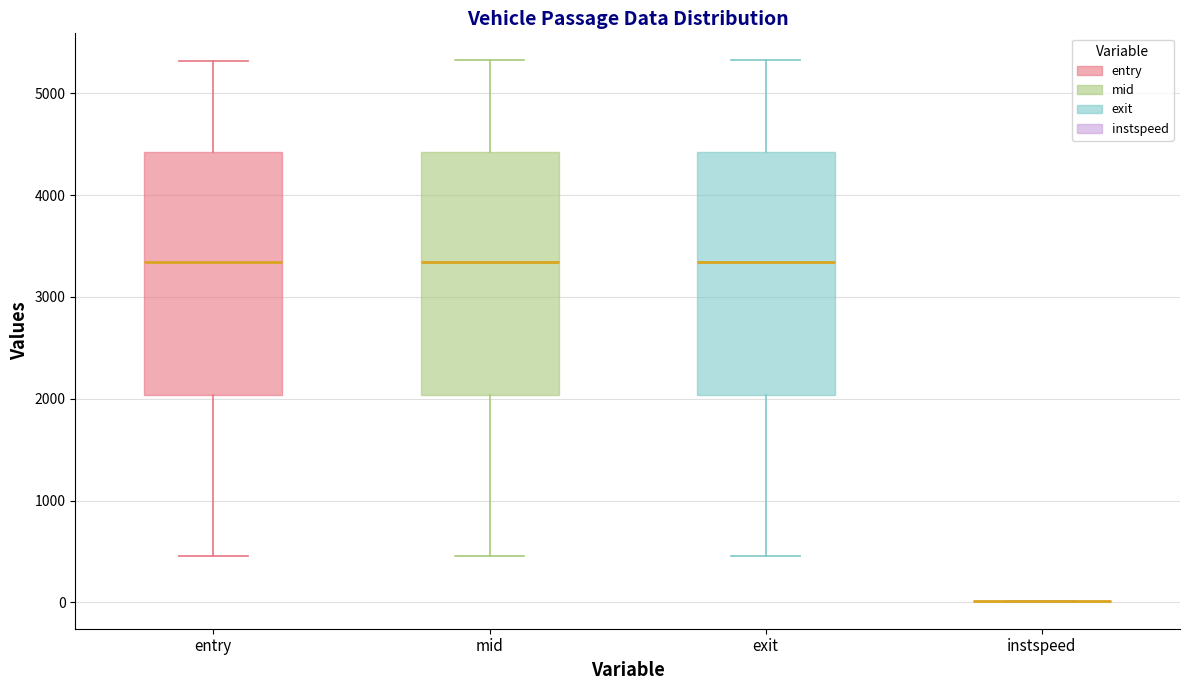

Reading left to right, transcribe this box plot: for each box, give where its median line is, the range the box spans, and where its two whiskers end, as read against the y-axis. The values are not printed on the chart, so give them approximately, as read against the axis.

entry: median 3300, box 2000 to 4400, whiskers 500 to 5300
mid: median 3300, box 2000 to 4400, whiskers 500 to 5300
exit: median 3300, box 2000 to 4400, whiskers 500 to 5300
instspeed: box collapsed to a line at 0, whiskers 0 to 0